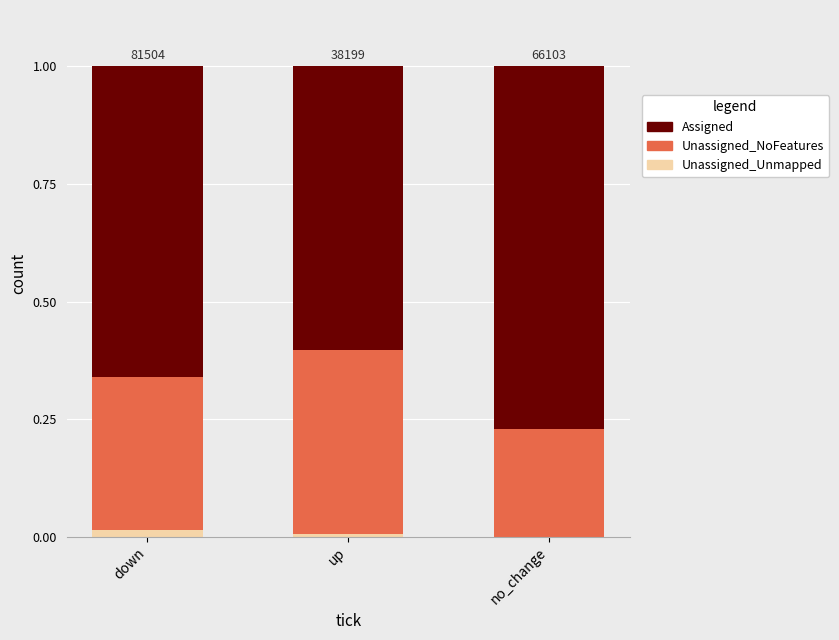

What is the total value across all series at no_change?

1.0